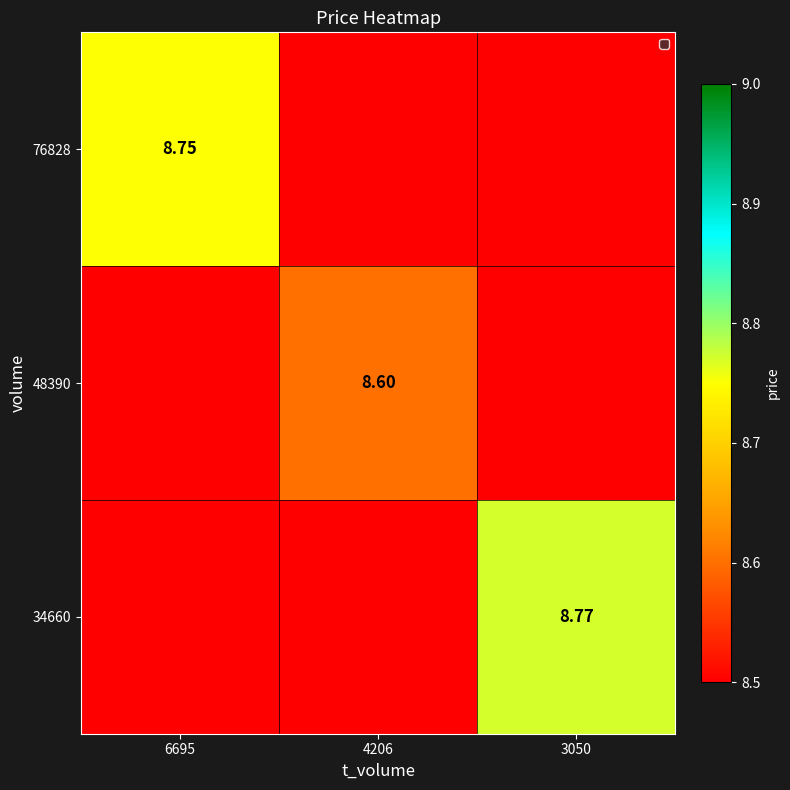

Is the value of 48390 at 4206 greater than the value of 34660 at 4206?

No